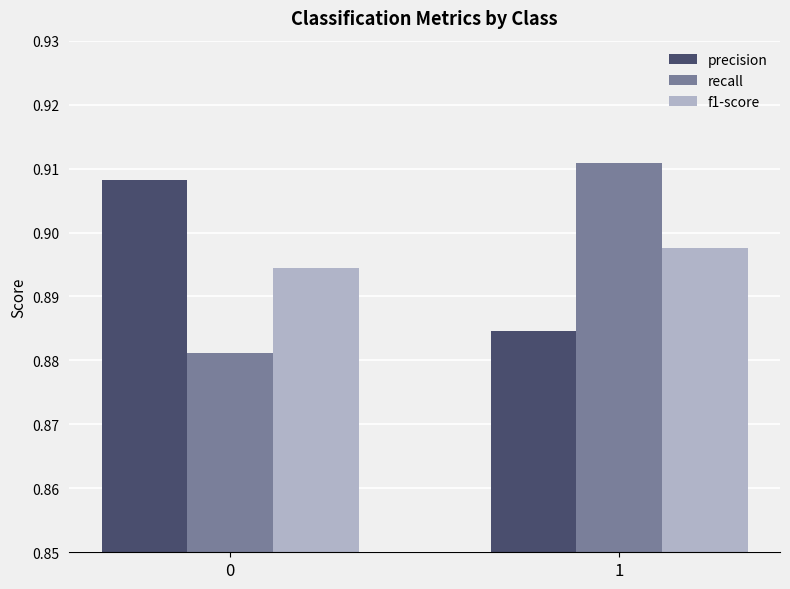

What is the total value across all series at 0?

2.7